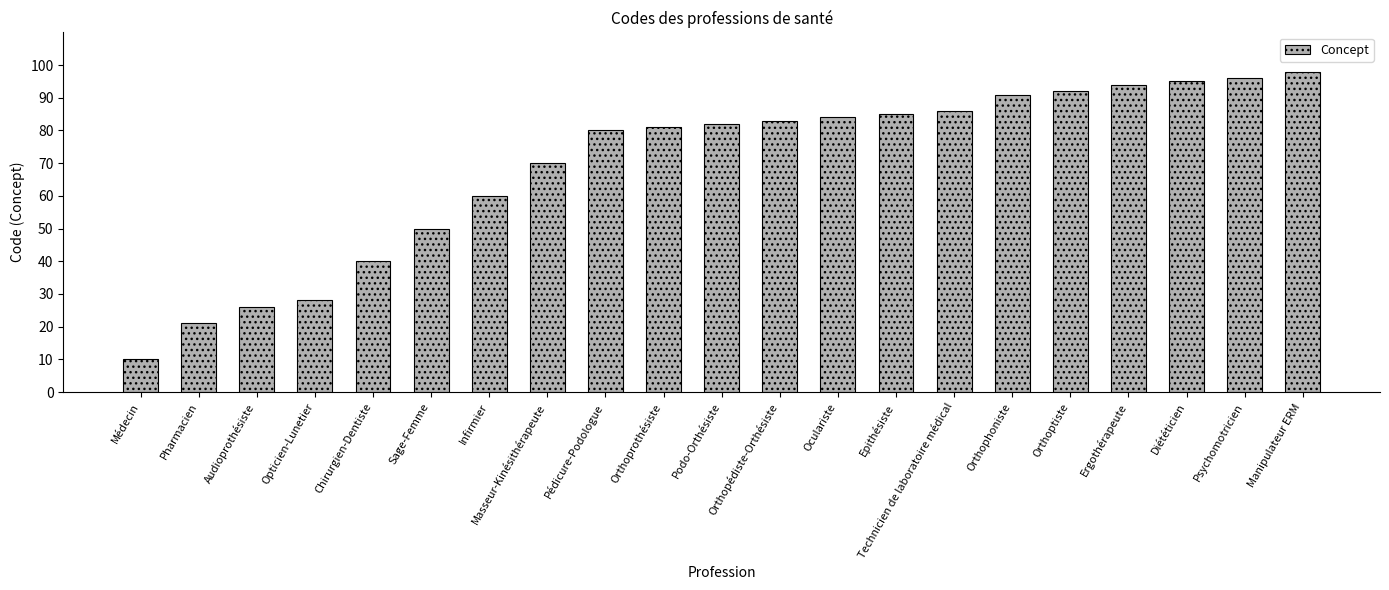

List the labels in order of value, smallest first.

Médecin, Pharmacien, Audioprothésiste, Opticien-Lunetier, Chirurgien-Dentiste, Sage-Femme, Infirmier, Masseur-Kinésithérapeute, Pédicure-Podologue, Orthoprothésiste, Podo-Orthésiste, Orthopédiste-Orthésiste, Oculariste, Epithésiste, Technicien de laboratoire médical, Orthophoniste, Orthoptiste, Ergothérapeute, Diététicien, Psychomotricien, Manipulateur ERM